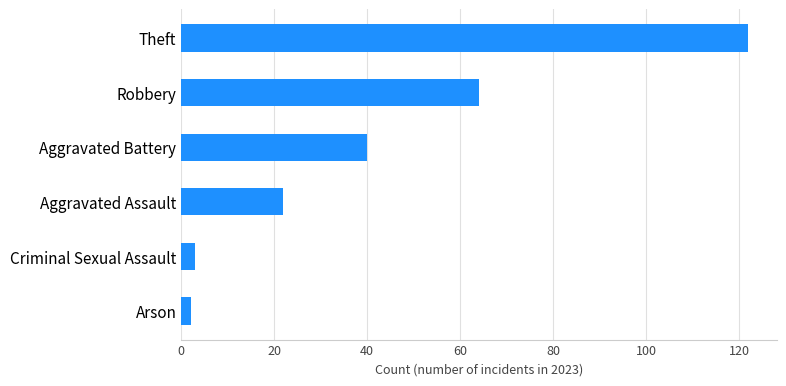

What is the ratio of the value at Robbery to the value at Criminal Sexual Assault?

21.3